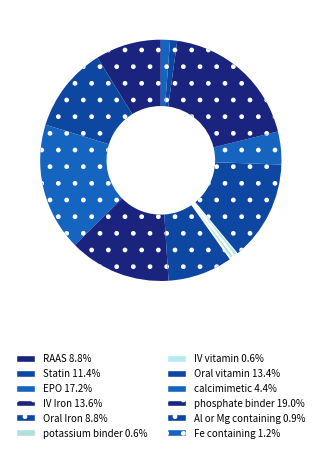

Rank the categories by value from lowest to highest.

potassium binder, IV vitamin, Al or Mg containing, Fe containing, calcimimetic, RAAS, Oral Iron, Statin, Oral vitamin, IV Iron, EPO, phosphate binder